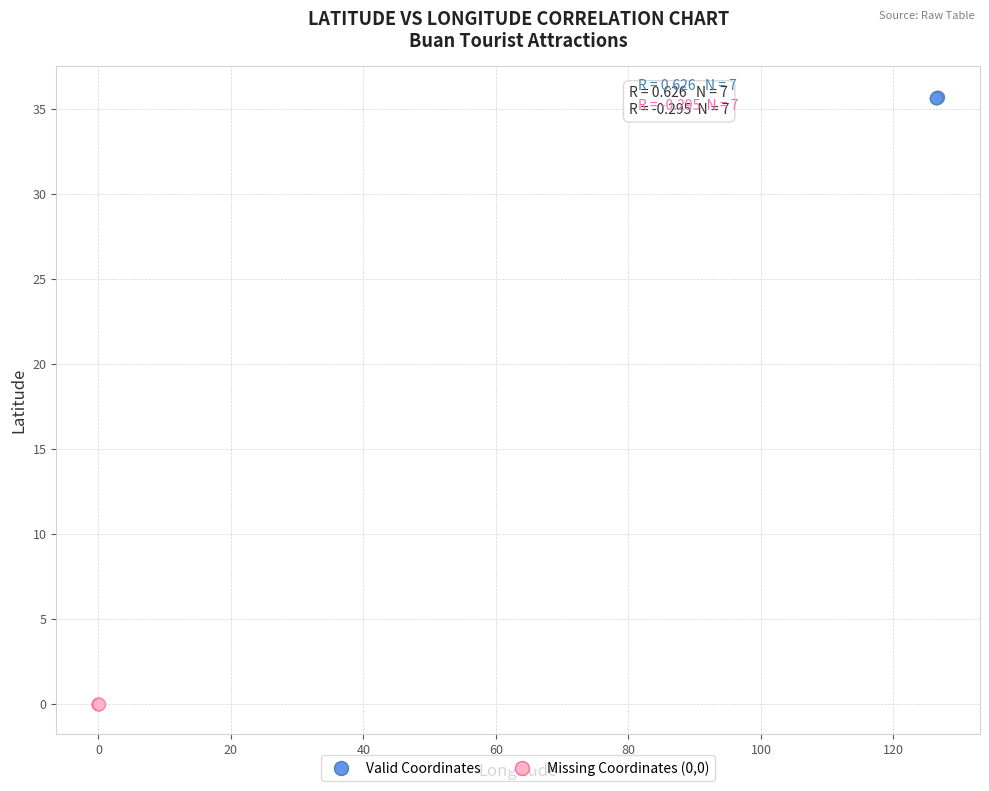

Which series contains the highest Y value?

Valid Coordinates